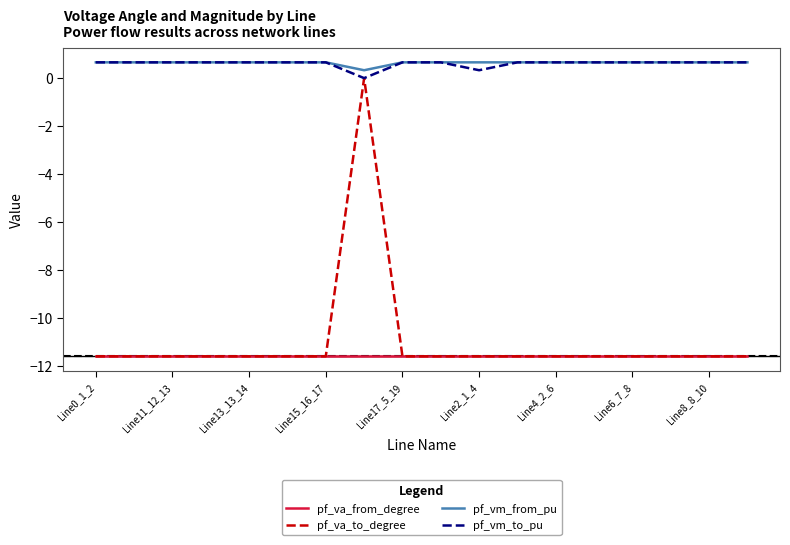

True or false: pf_va_from_degree has a value of -11.6 at Line8_8_10.

True